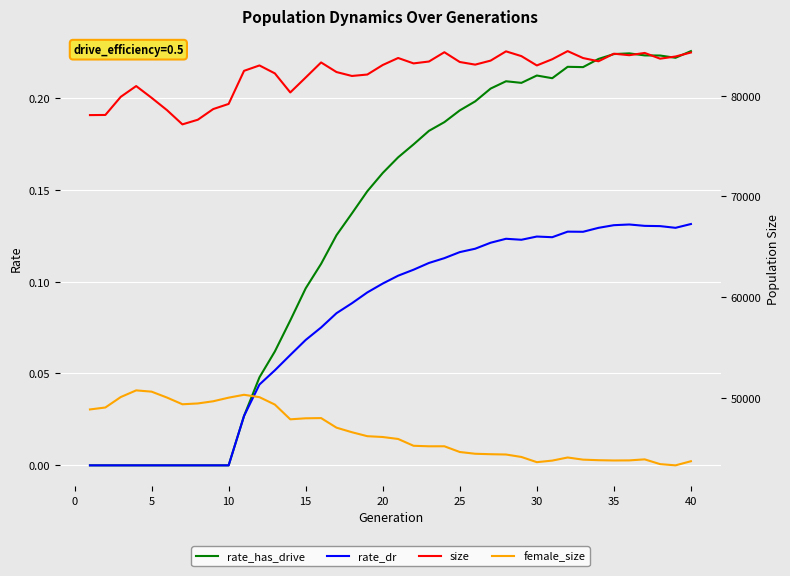

The value of rate_dr at 5 is 0.0. True or false?

True